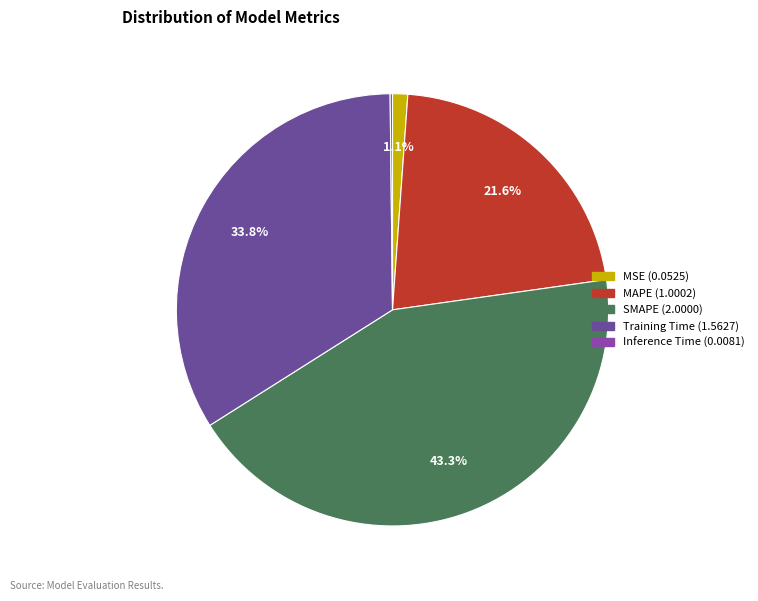

Which slice is the largest?

SMAPE